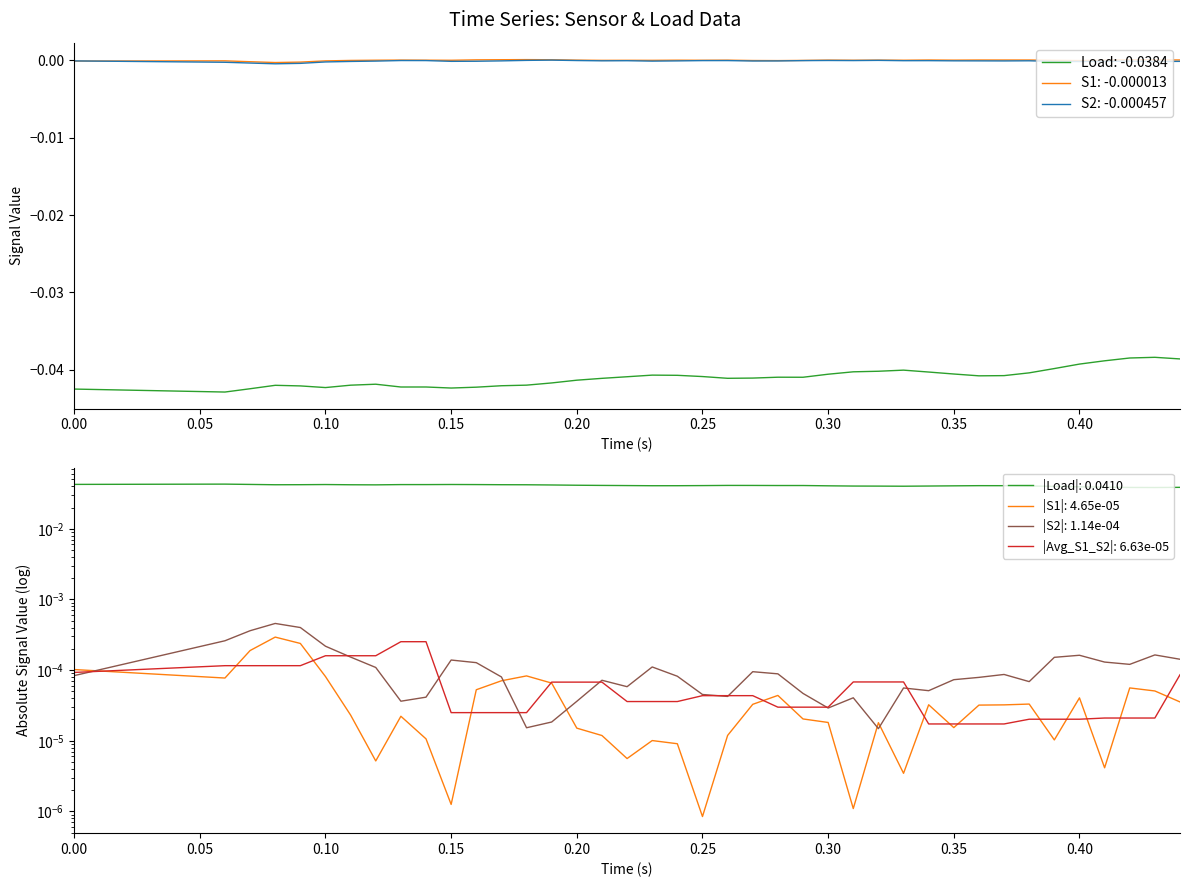

At which label does S1 reach its peak?

13